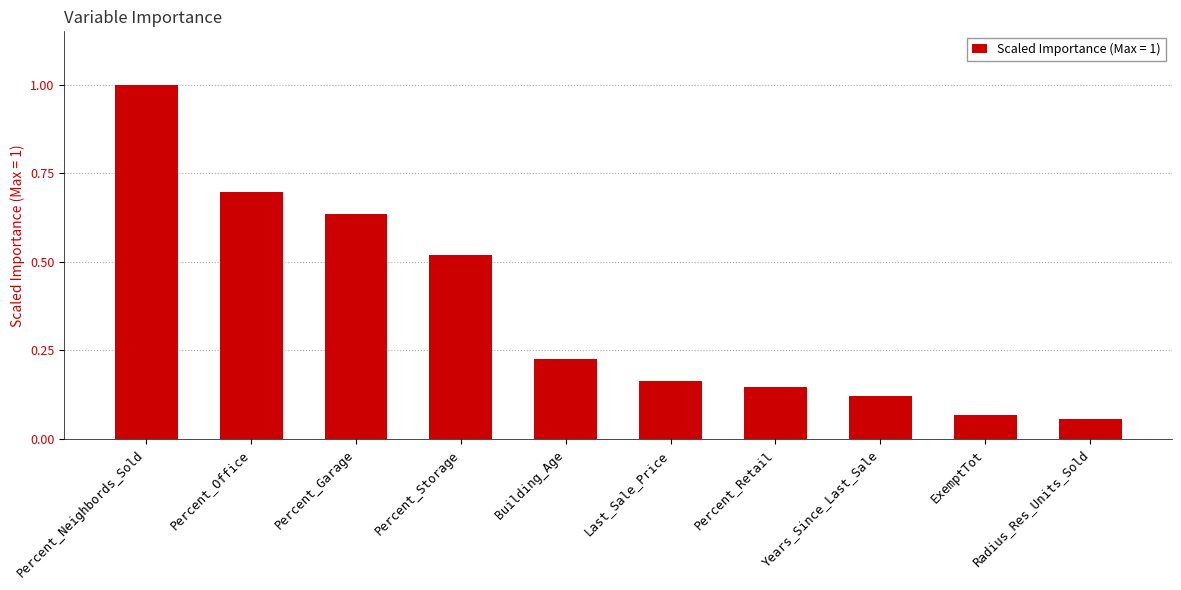

Which label corresponds to the smallest value in the chart?

Radius_Res_Units_Sold